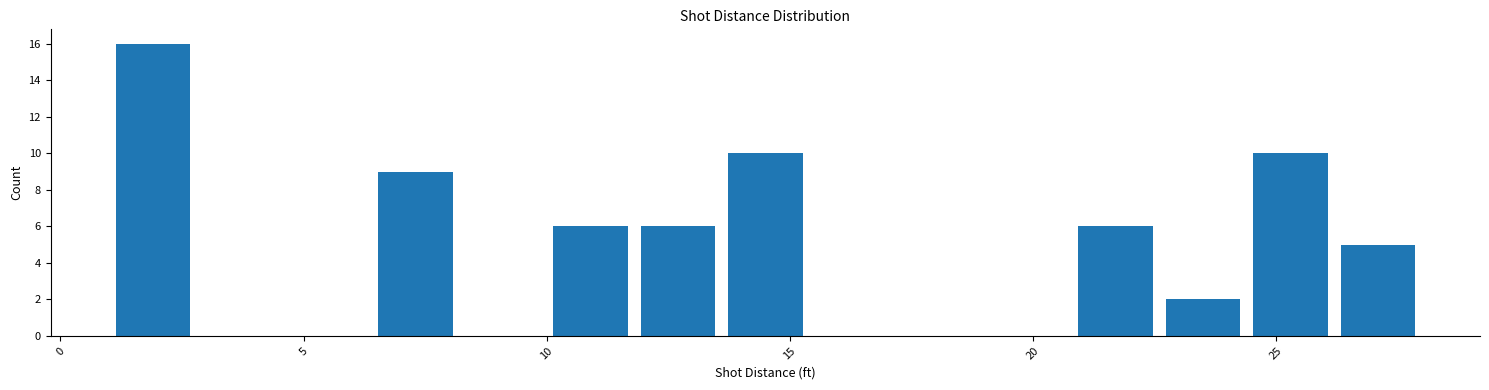

Around what value on the x-axis is the tallest bar? Give the approximate position of its centre, as read against the axis.

2.0